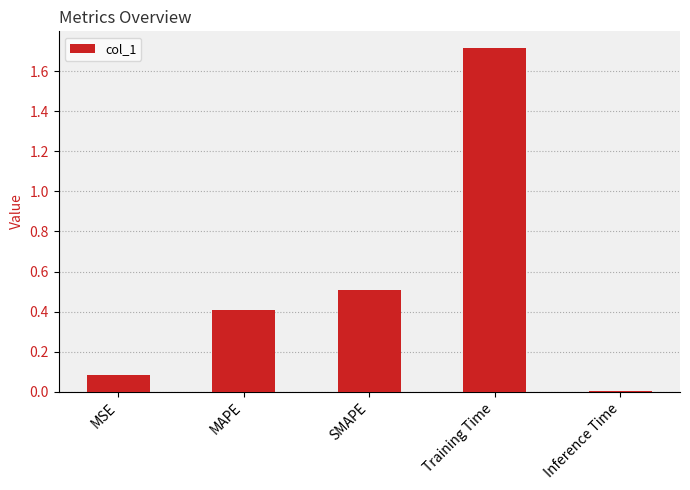

What is the average value?

0.5